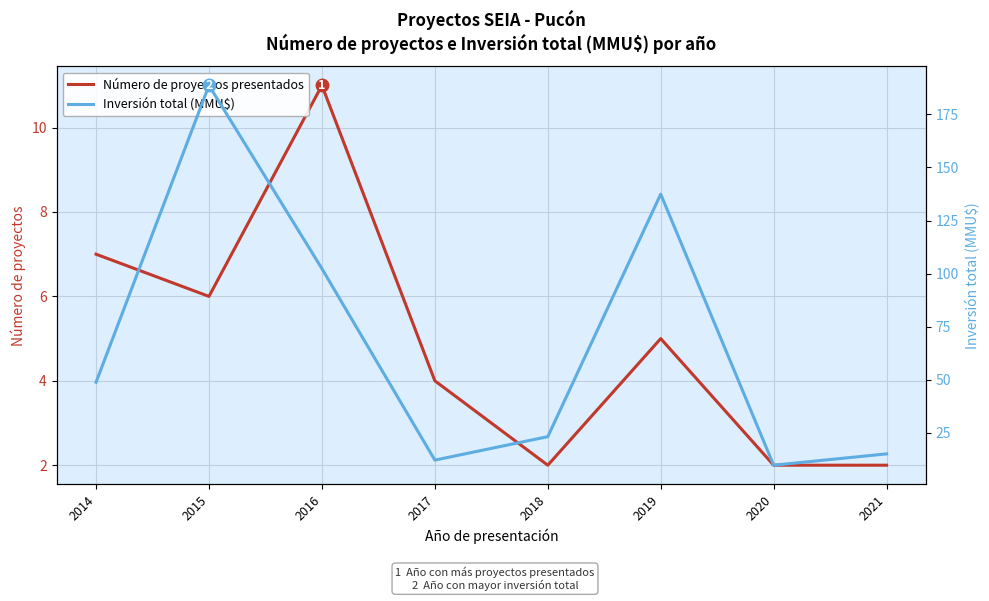

At 2018, list the series in order from largest to smallest.

Inversión total (MMU$), Número de proyectos presentados